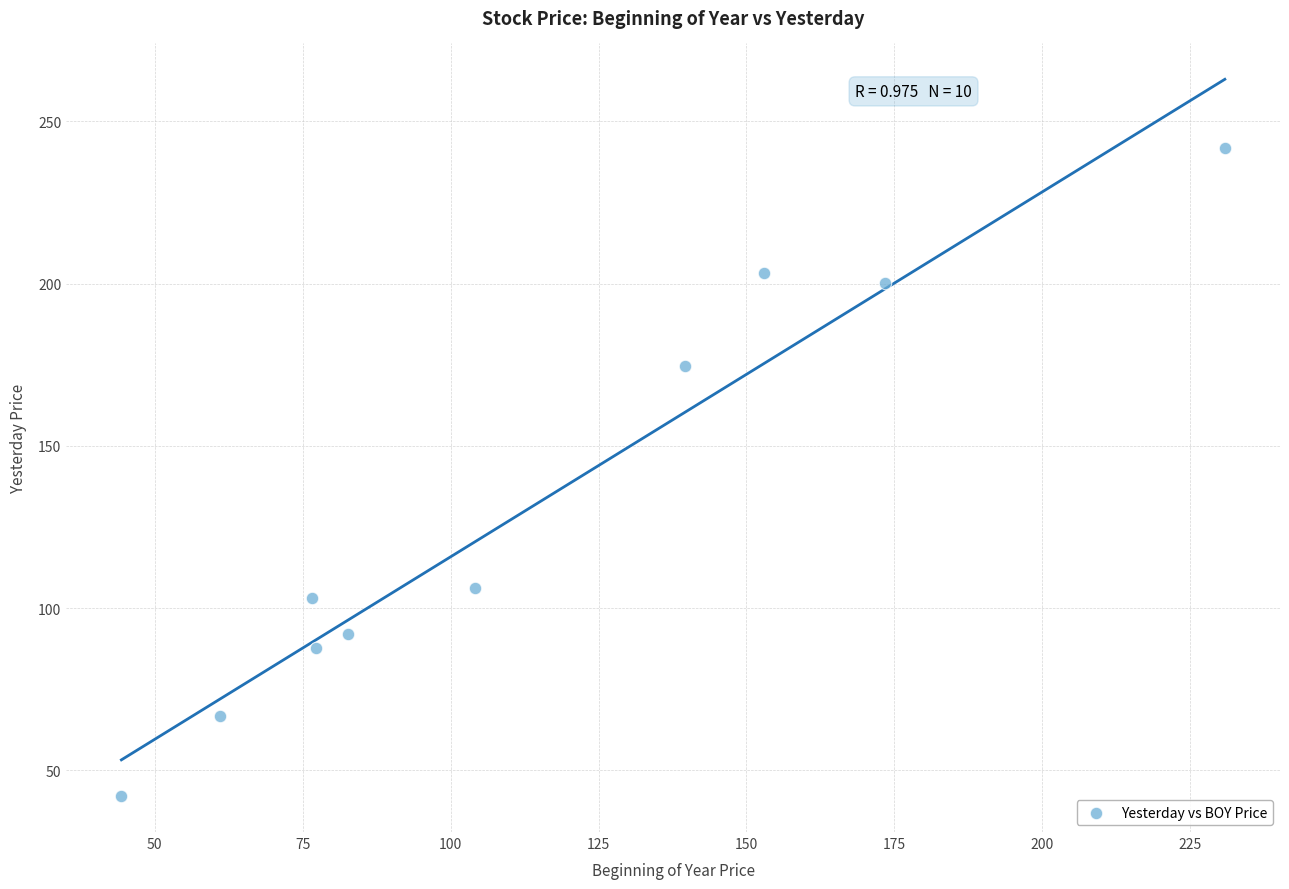

What is the range of Y values (max minus min)?

199.9